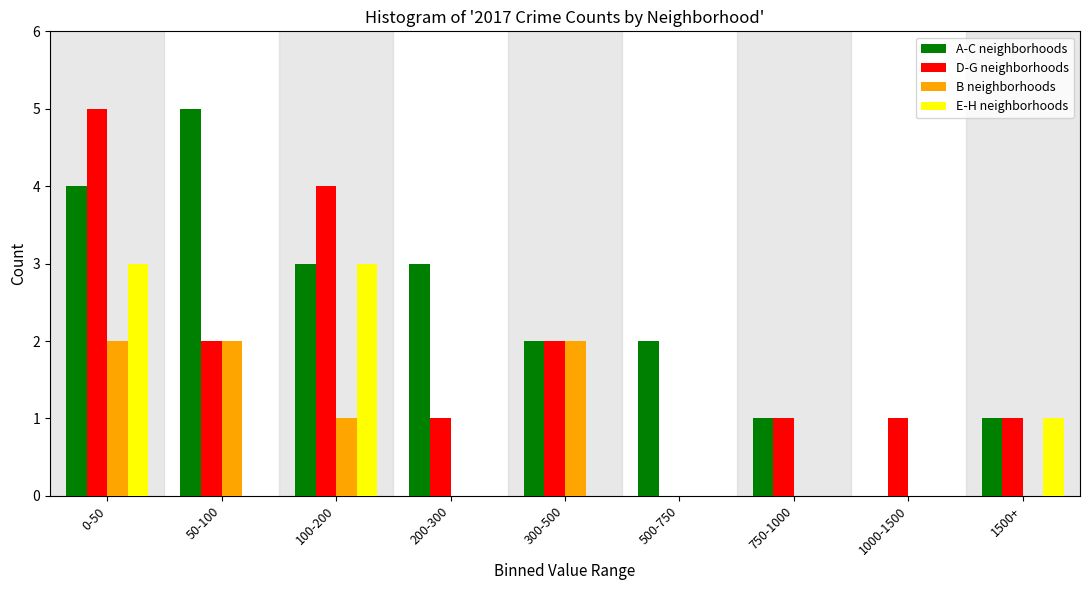

Which series changed the most between 0-50 and 500-750?

D-G neighborhoods